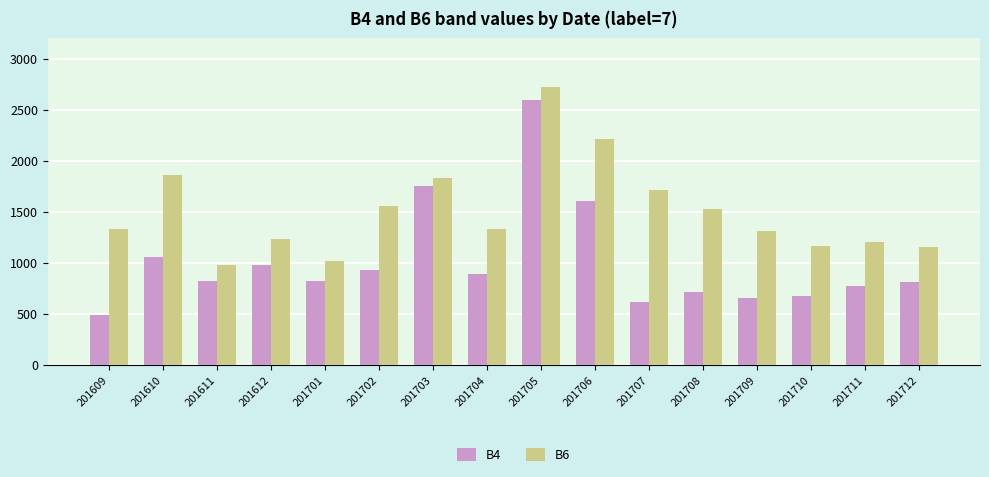

At which category is the sum across all series the highest?

201705